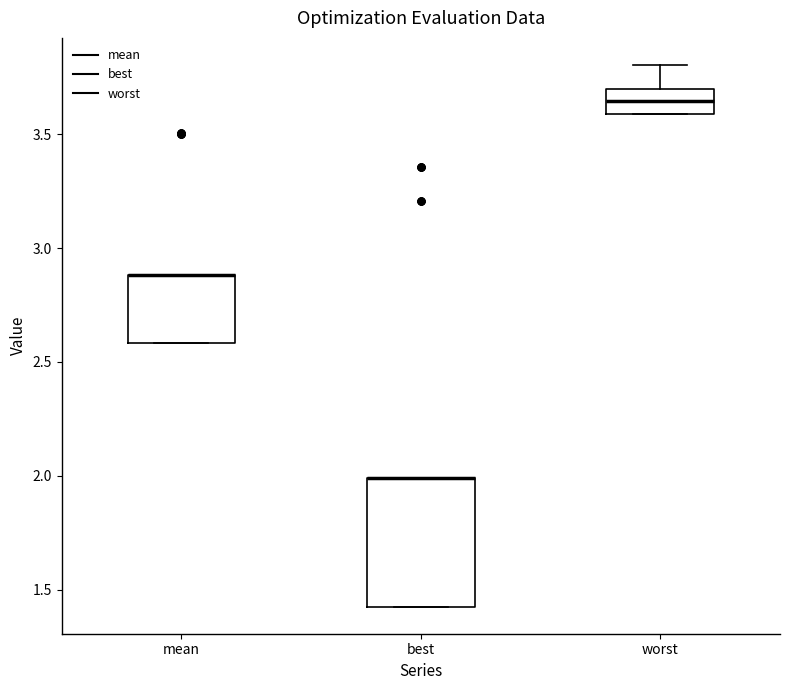

Where is the upper edge of the box for mean on the y-axis? The values are not printed on the chart, so give them approximately, as read against the axis.

2.90